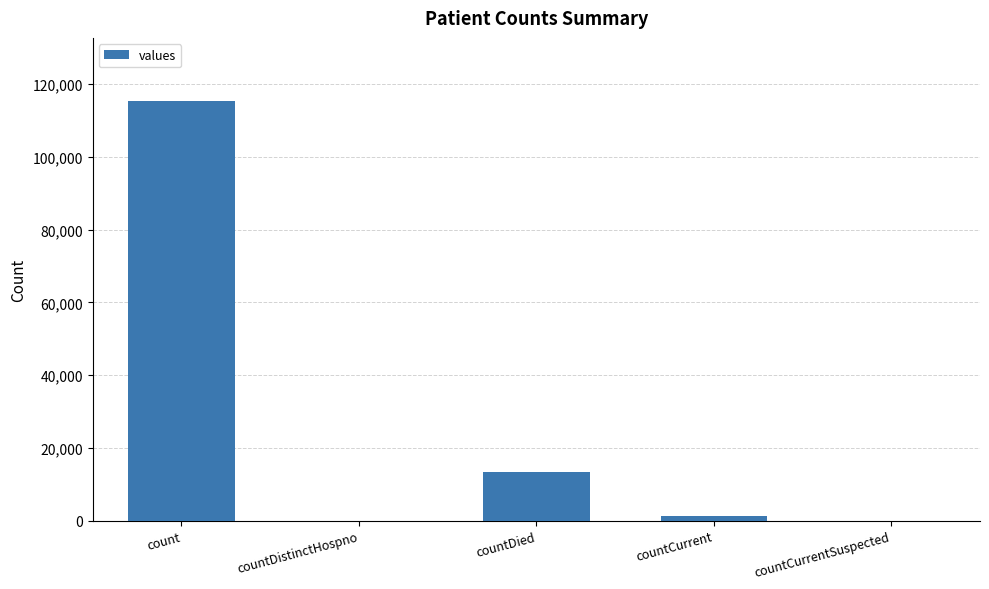

Which has a higher value, countDied or countCurrent?

countDied